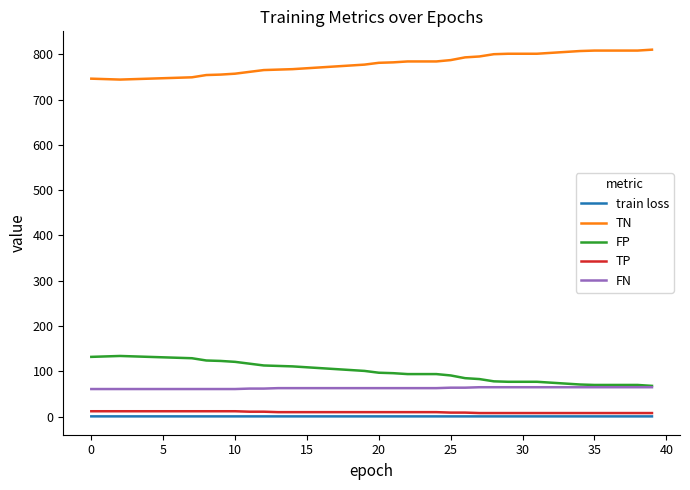

Which series has the largest total across all categories?

TN